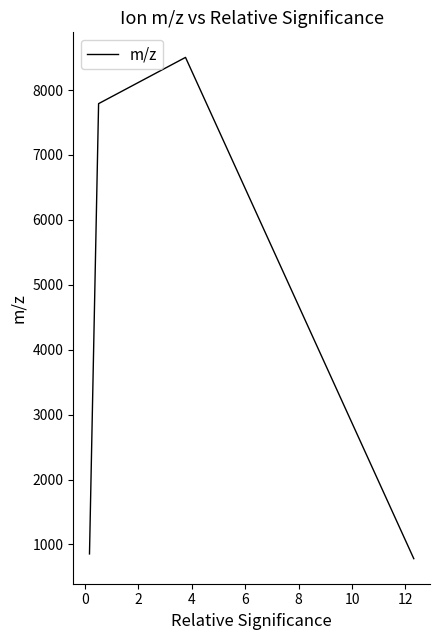

What is the maximum value shown in the chart?

8503.6